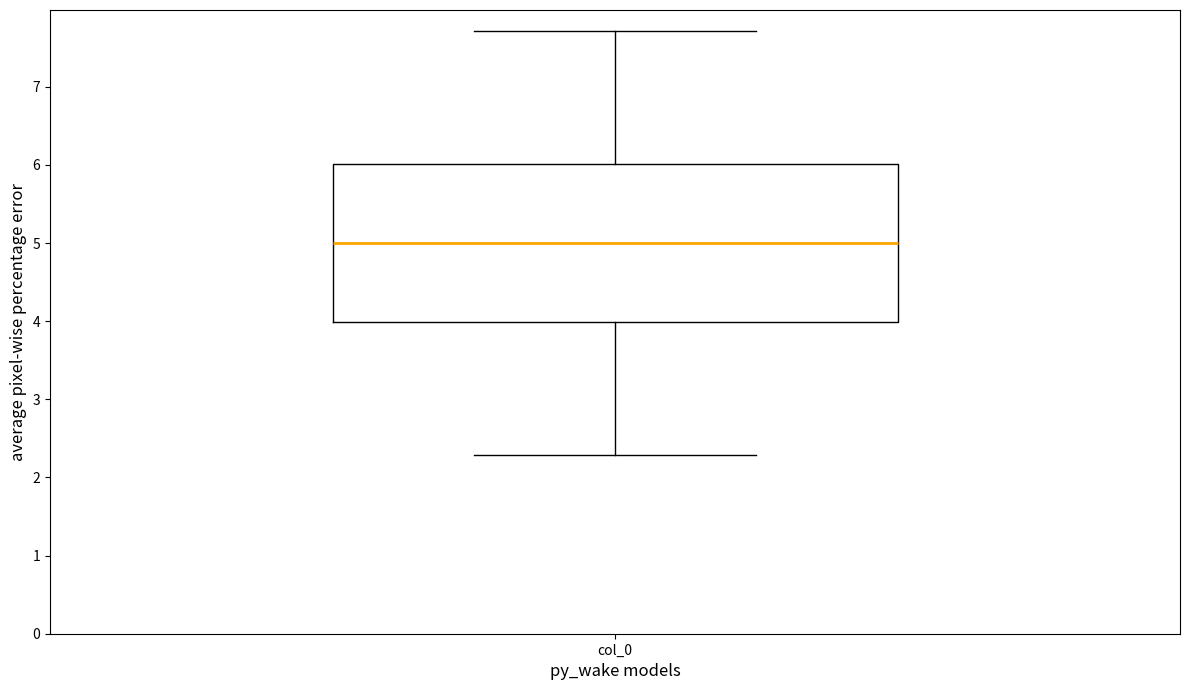

Transcribe this box plot: give where the median line is, the range the box spans, and where the two whiskers end, as read against the y-axis. The values are not printed on the chart, so give them approximately, as read against the axis.

median 5.0, box 4.0 to 6.0, whiskers 2.3 to 7.7